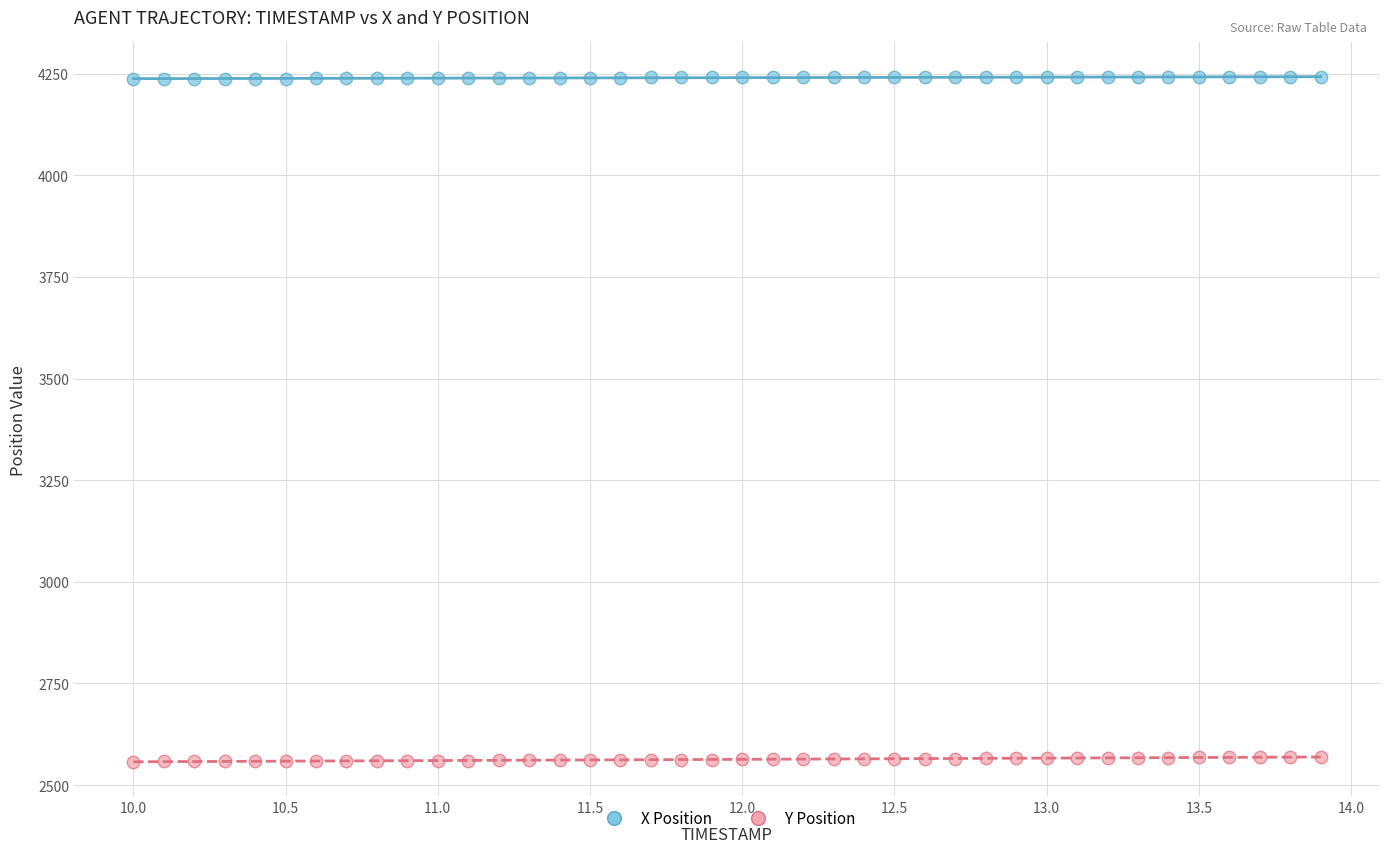

Which series contains the lowest Y value?

Y Position